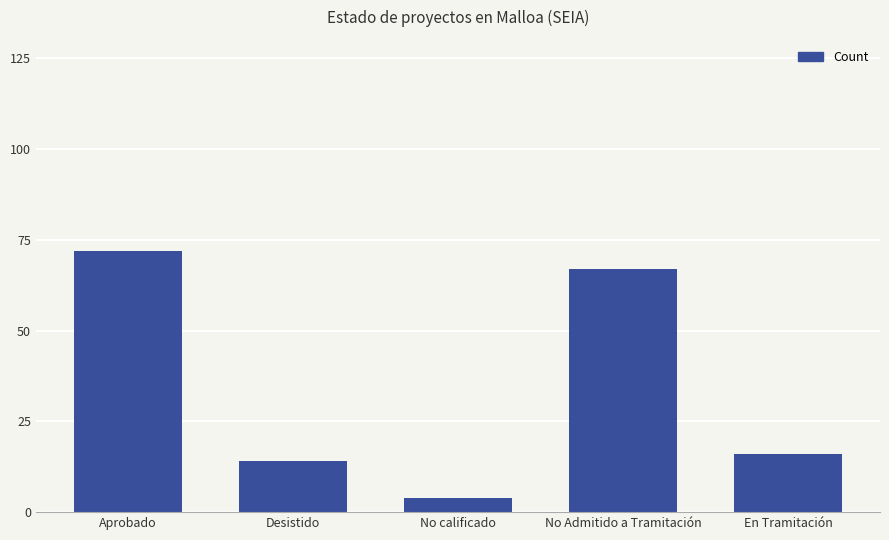

At which category does the chart reach its minimum across all series?

No calificado